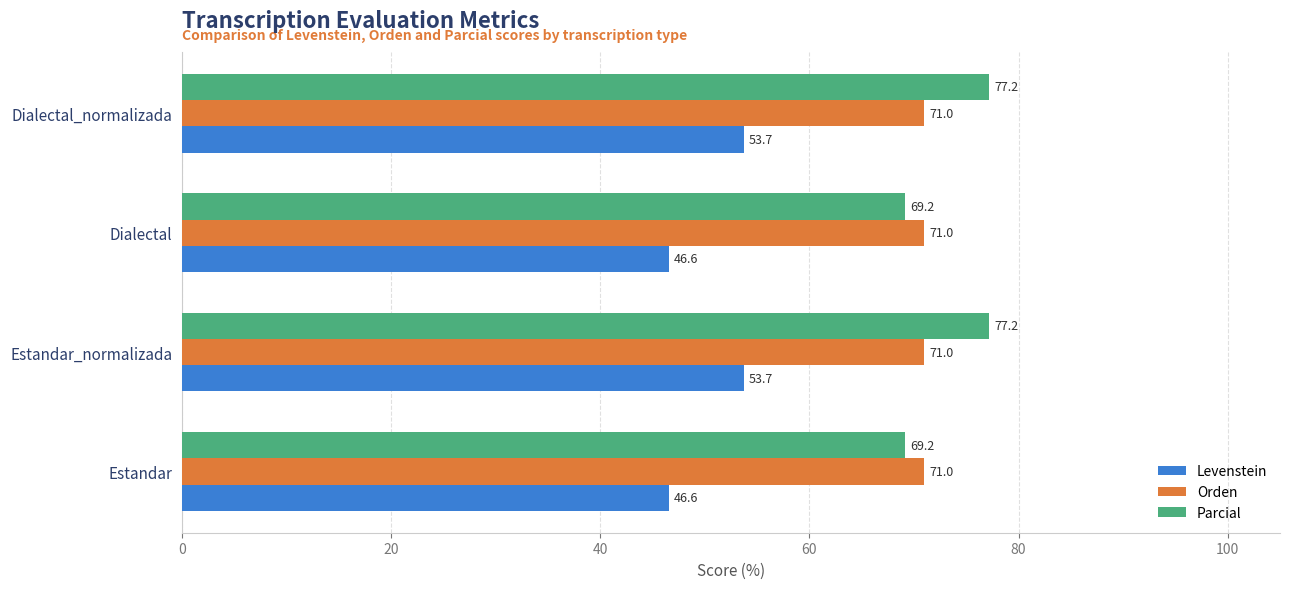

What is the difference between the highest and lowest values at Dialectal?

24.4